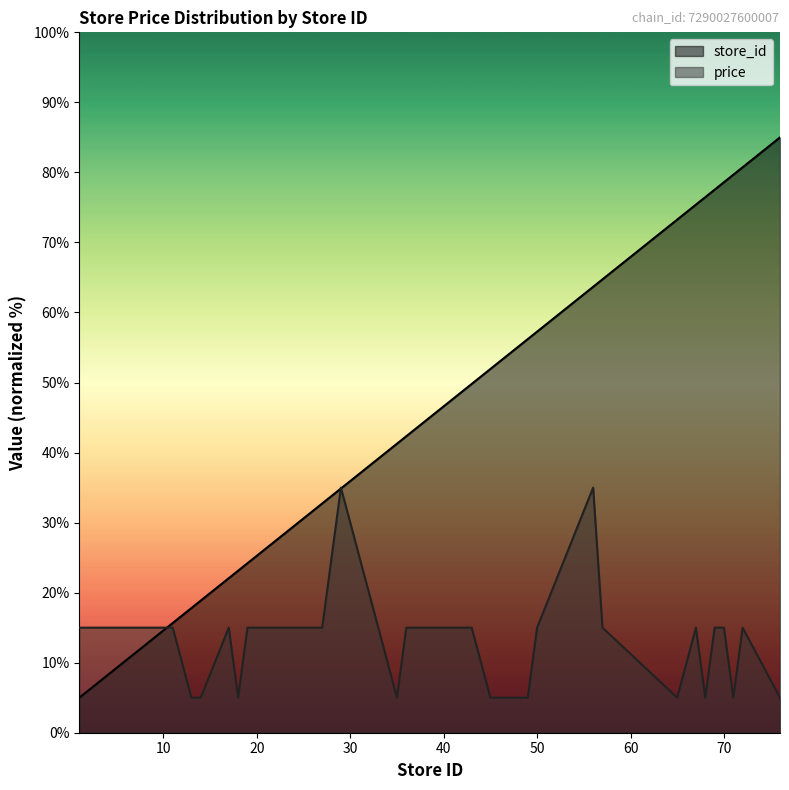

True or false: store_id and price cross at least once.

True